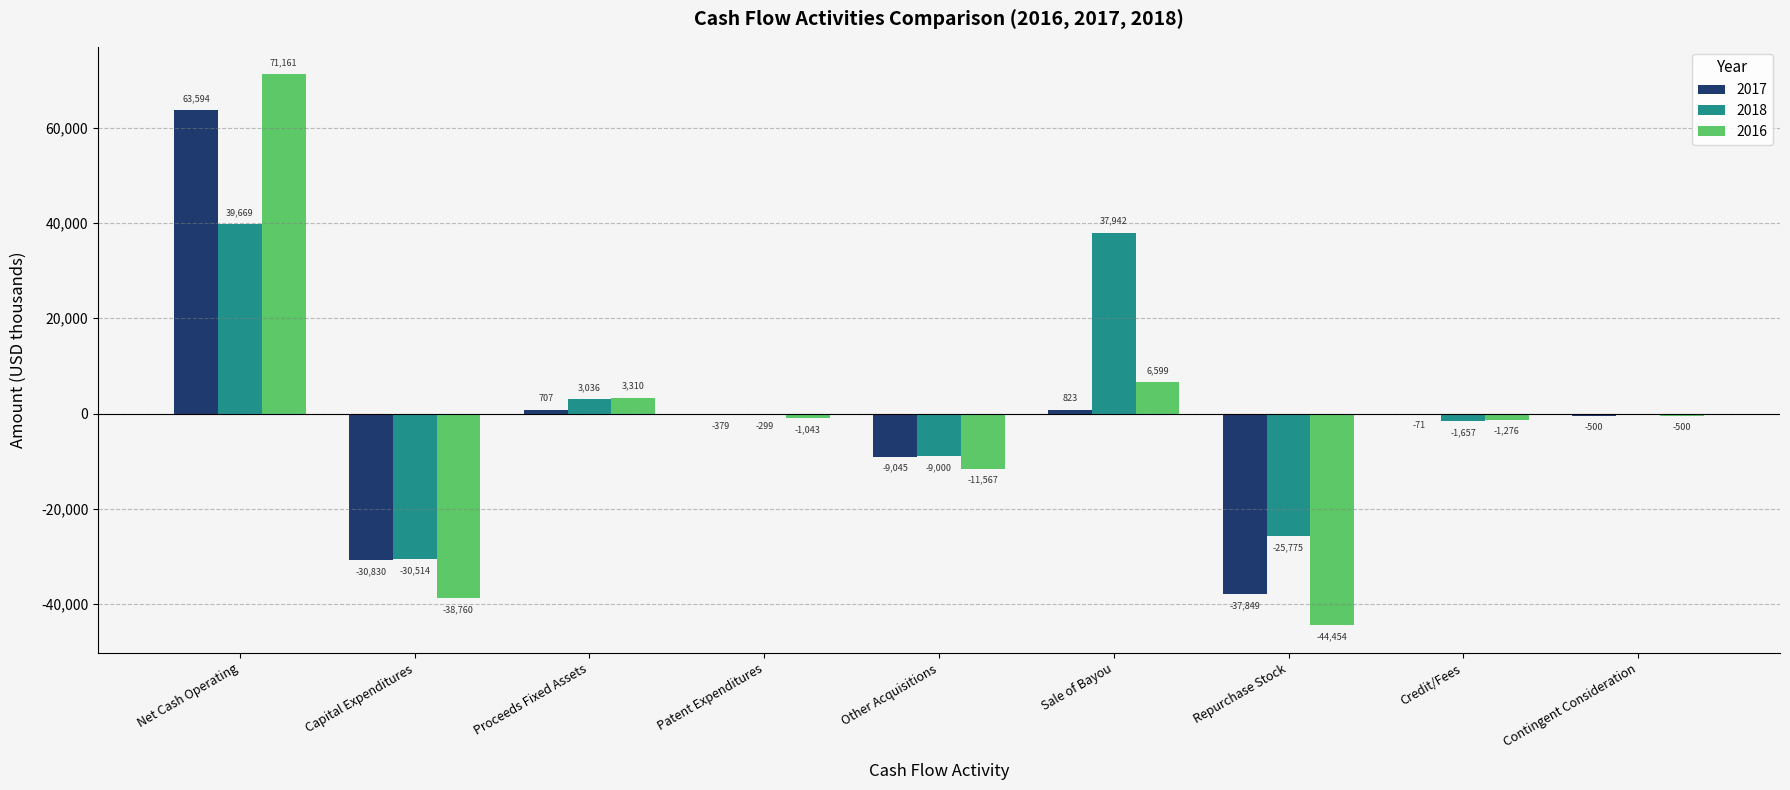

Is it true that 2016 equals 3310 at Proceeds Fixed Assets?

True